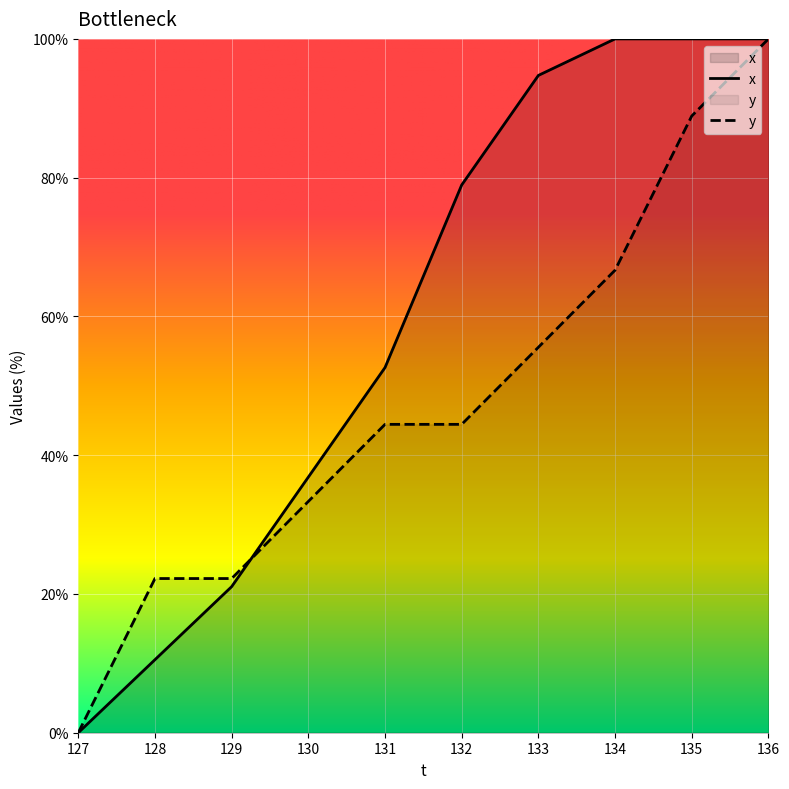

True or false: x has more than 2 points higher than both neighbors.

False